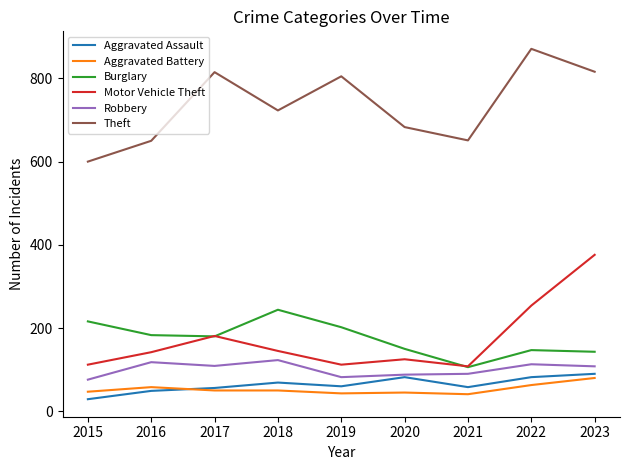

What is the sum of the Robbery values at 2015 and 2016?

194